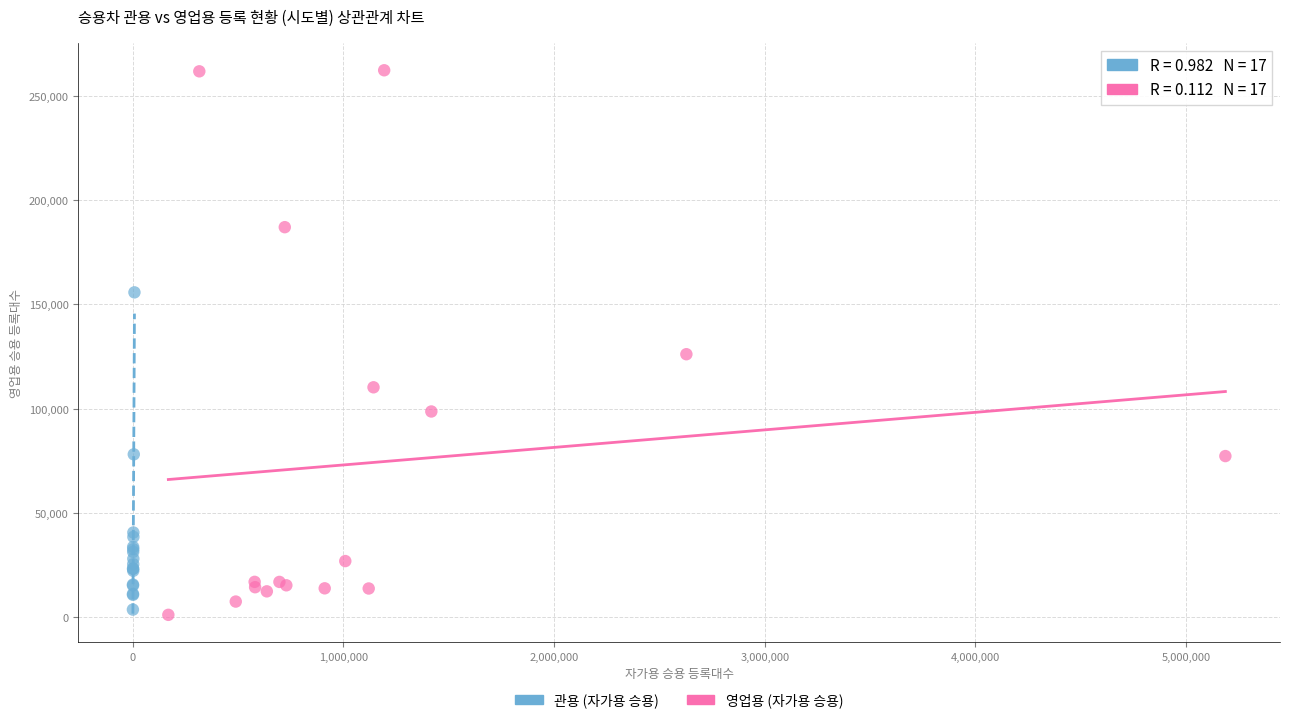

Which series has the largest Y range (max minus min)?

영업용 (자가용 승용)